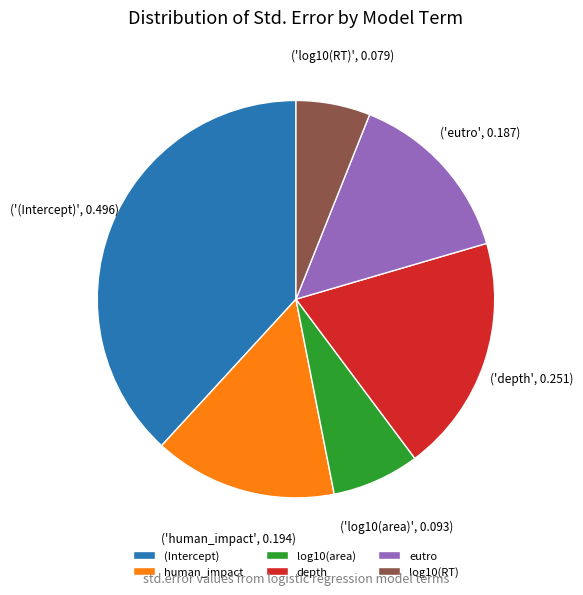

What is the largest slice in the pie chart?

(Intercept)